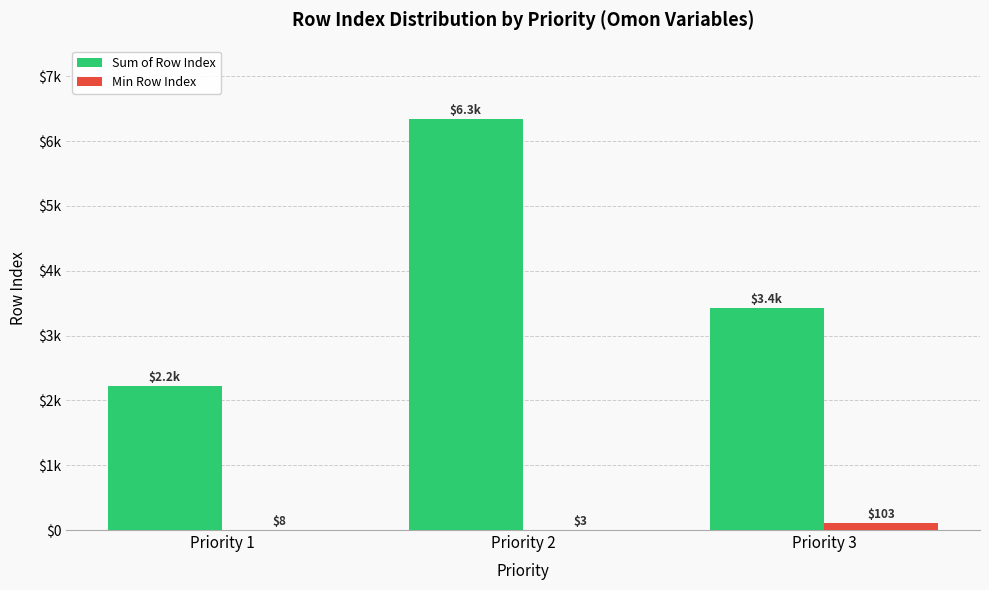

True or false: Min Row Index has a value of 1 at Priority 2.

False